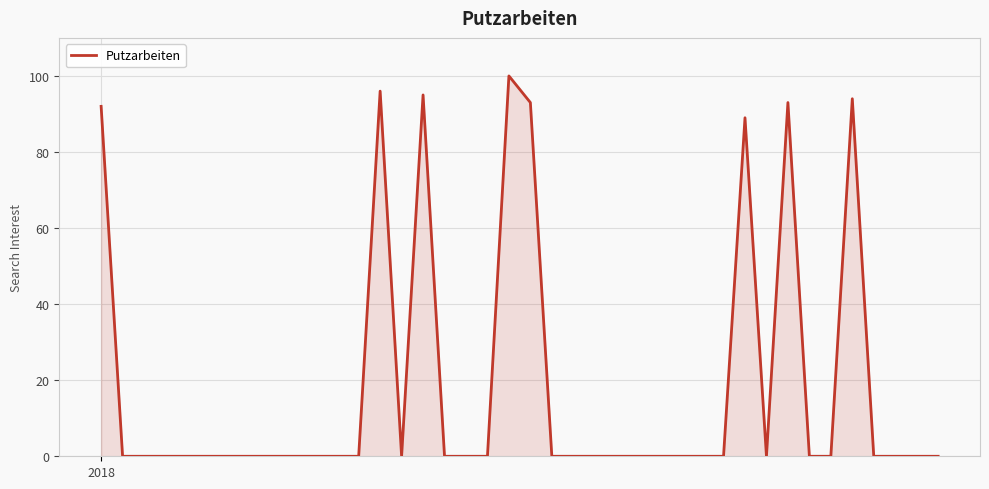

What is the difference between the maximum and minimum values?

100